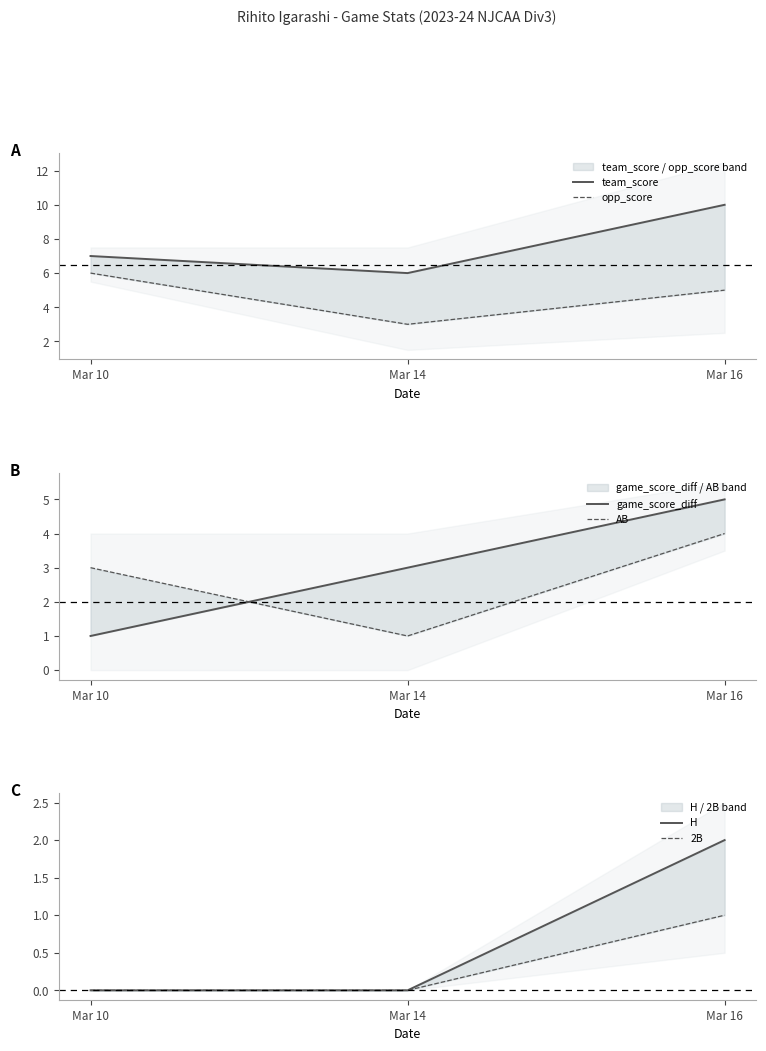

Which series changed the most between Mar 10 and Mar 14?

opp_score